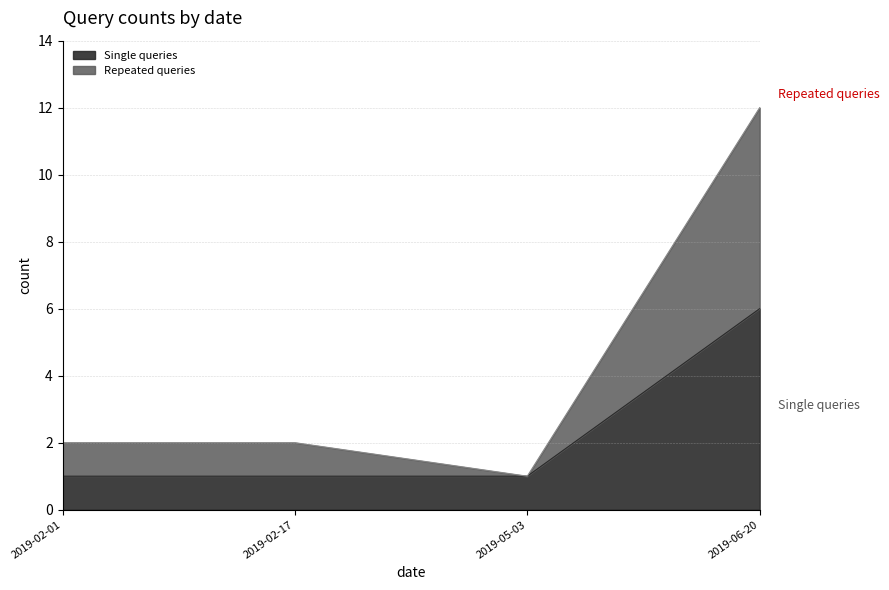

True or false: there are more than 2 points higher than both neighbors.

False